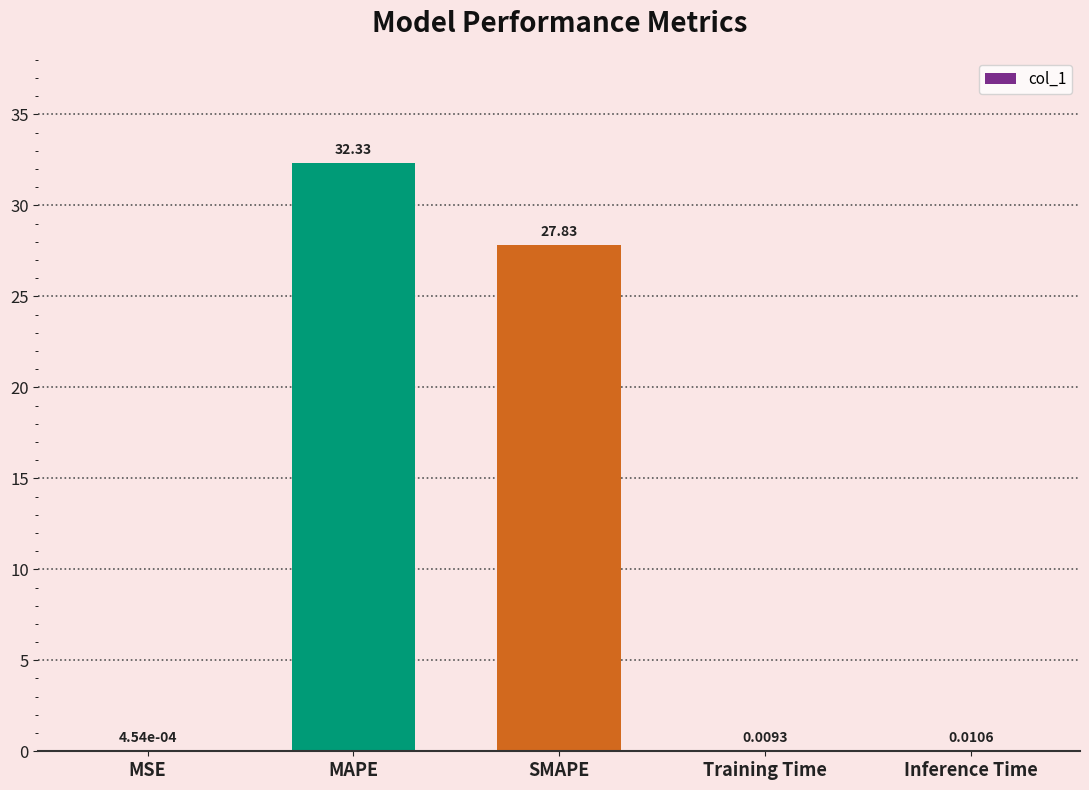

Which label corresponds to the largest value in the chart?

MAPE